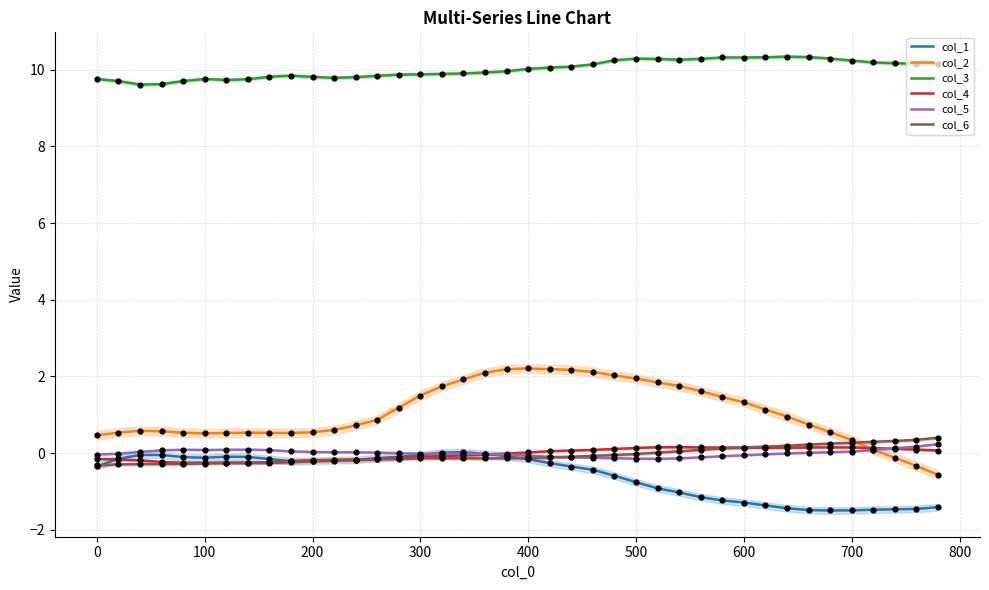

Which series has the largest total across all categories?

col_3